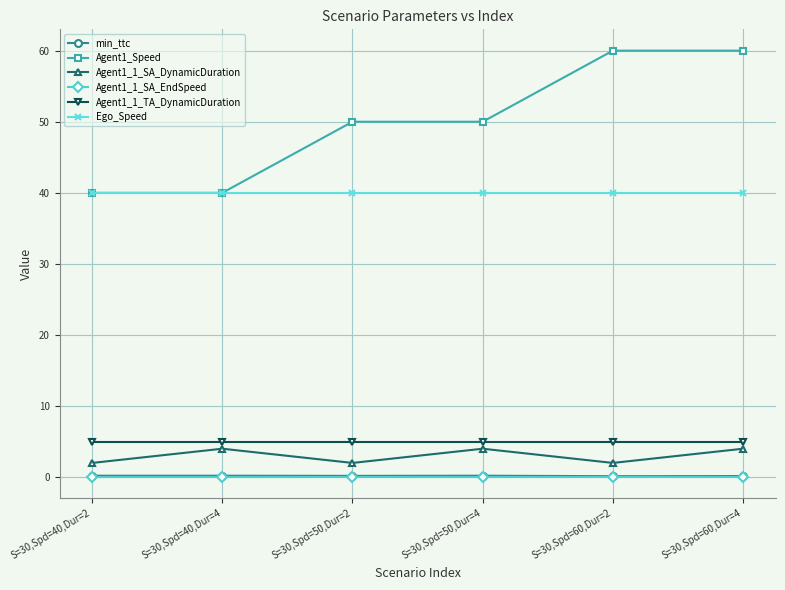

Is the value of Agent1_Speed at S=30,Spd=40,Dur=2 greater than the value of min_ttc at S=30,Spd=40,Dur=4?

Yes